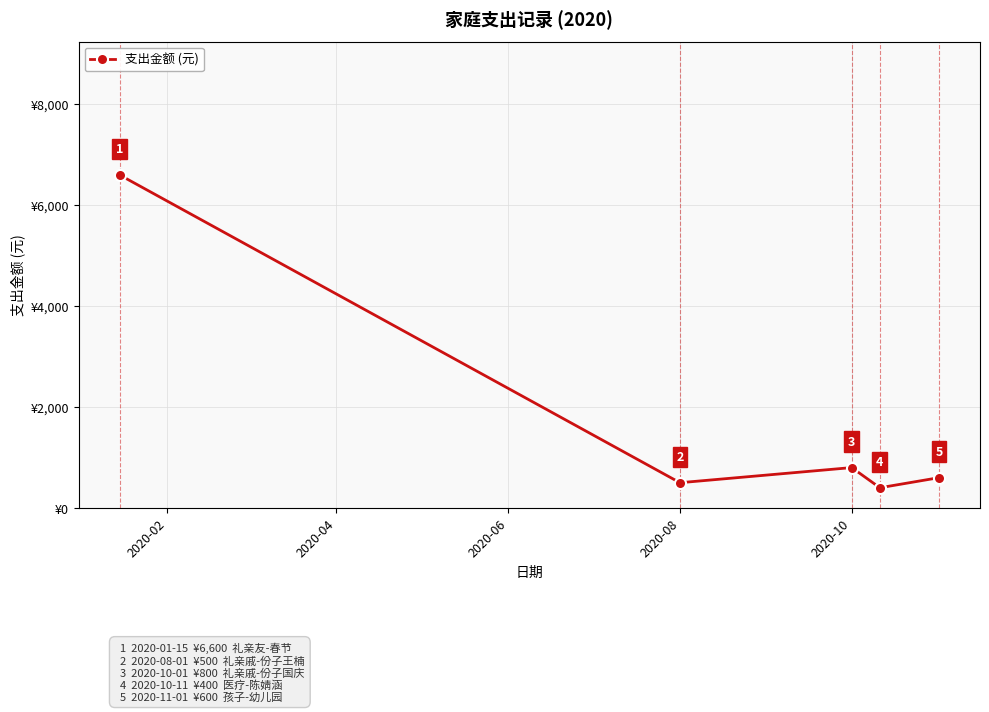

Does the chart display data point markers on the line(s)?

Yes